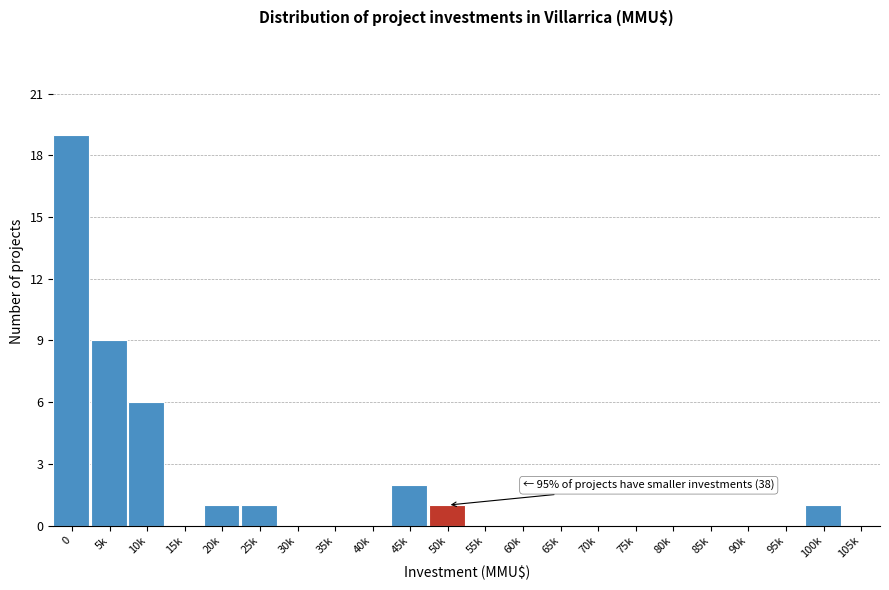

Reading right to left, extract all data points from this chart.

105k=0	100k=1	95k=0	90k=0	85k=0	80k=0	75k=0	70k=0	65k=0	60k=0	55k=0	50k=1	45k=2	40k=0	35k=0	30k=0	25k=1	20k=1	15k=0	10k=6	5k=9	0=19